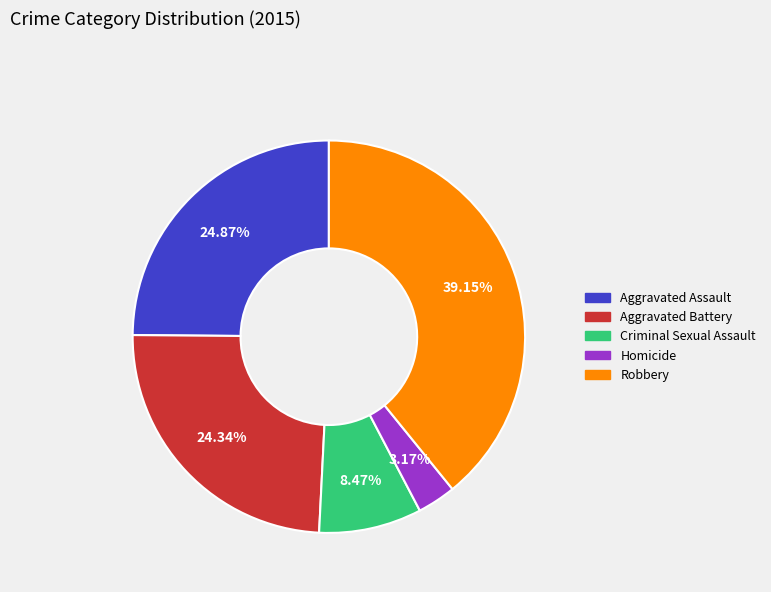

Which slice is the smallest?

Homicide